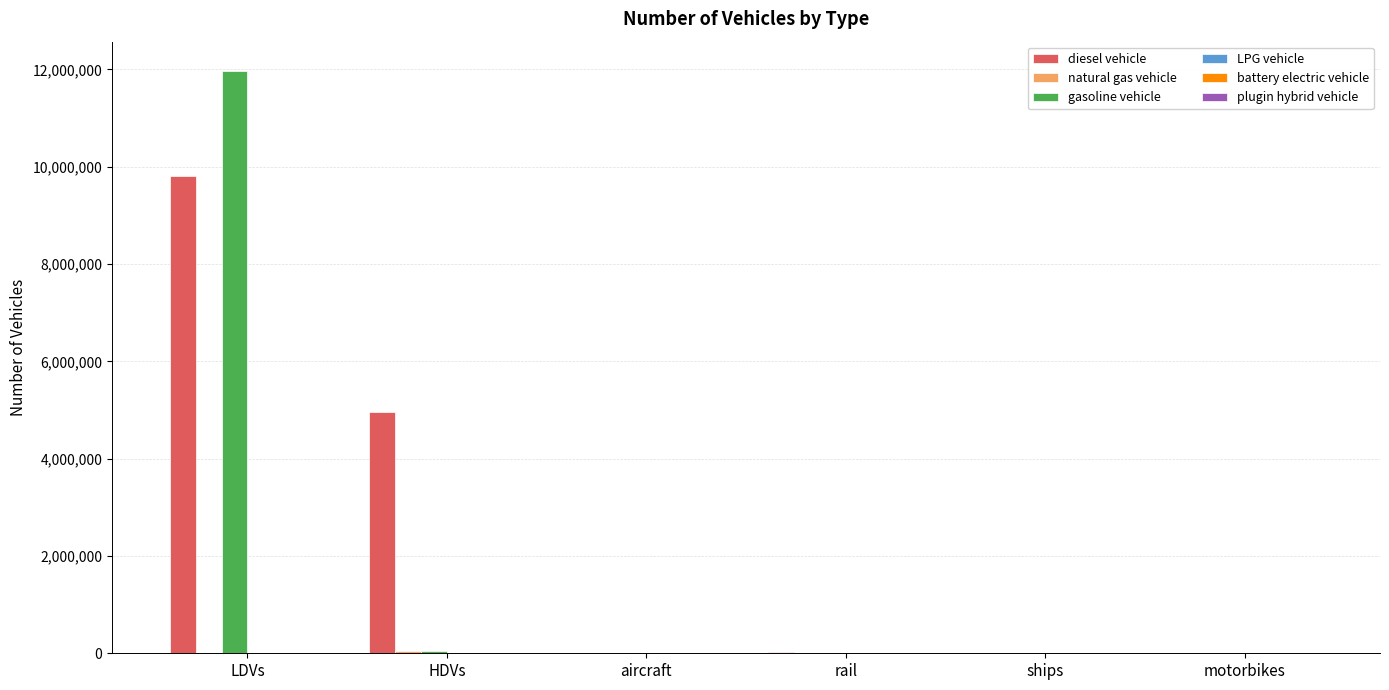

How many data points in gasoline vehicle are above 0?

2